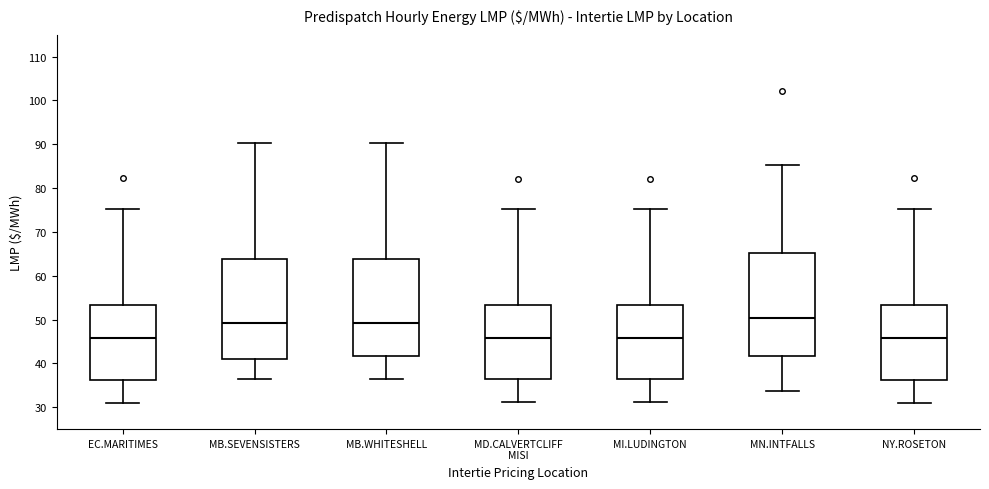

Reading left to right, read every box against the y-axis: the position of its median line, the range the box covers, and the ends of its whiskers. The values are not printed on the chart, so give them approximately, as read against the axis.

EC.MARITIMES: median 46, box 36 to 53, whiskers 31 to 75
MB.SEVENSISTERS: median 49, box 41 to 64, whiskers 36 to 90
MB.WHITESHELL: median 49, box 42 to 64, whiskers 36 to 90
MD.CALVERTCLIFF MISI: median 46, box 36 to 53, whiskers 31 to 75
MI.LUDINGTON: median 46, box 36 to 53, whiskers 31 to 75
MN.INTFALLS: median 50, box 42 to 65, whiskers 34 to 85
NY.ROSETON: median 46, box 36 to 53, whiskers 31 to 75